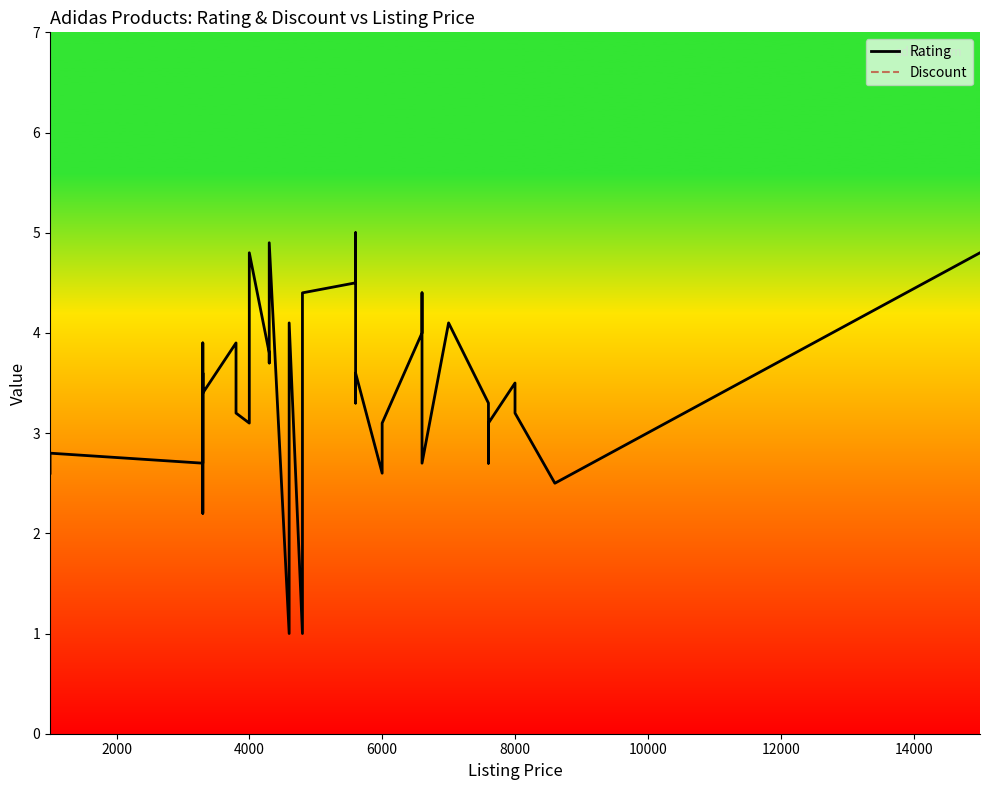

What is the sum of all Rating values?

138.6